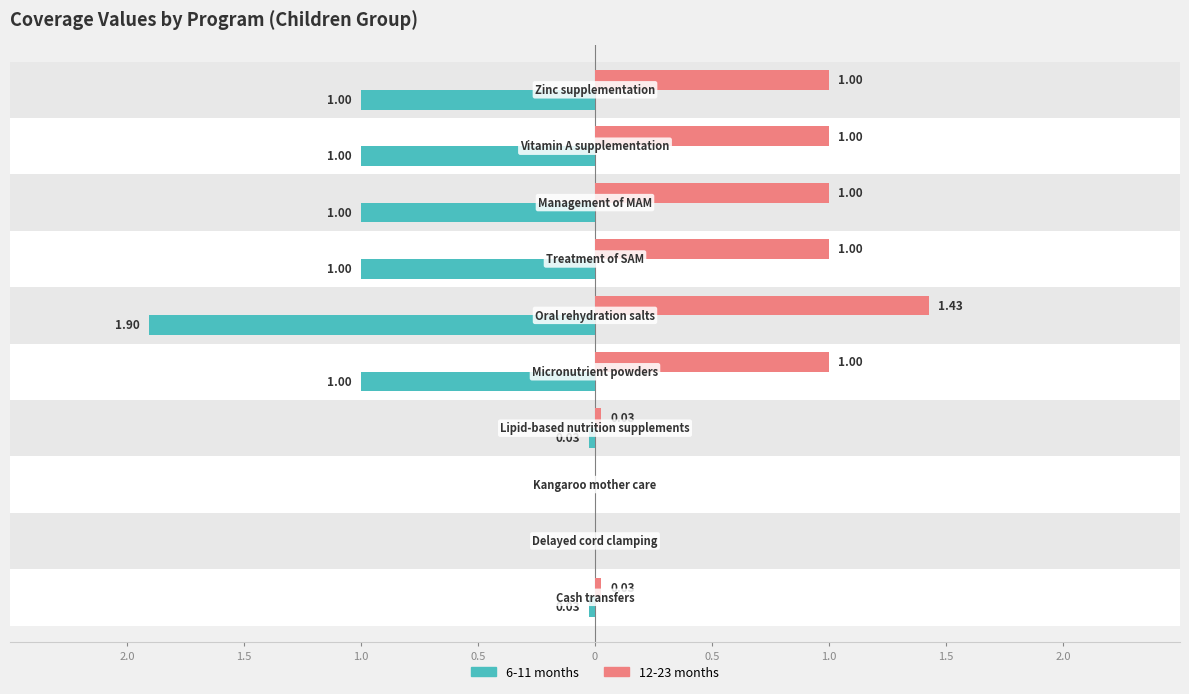

Which series has the largest range (max minus min)?

6-11 months